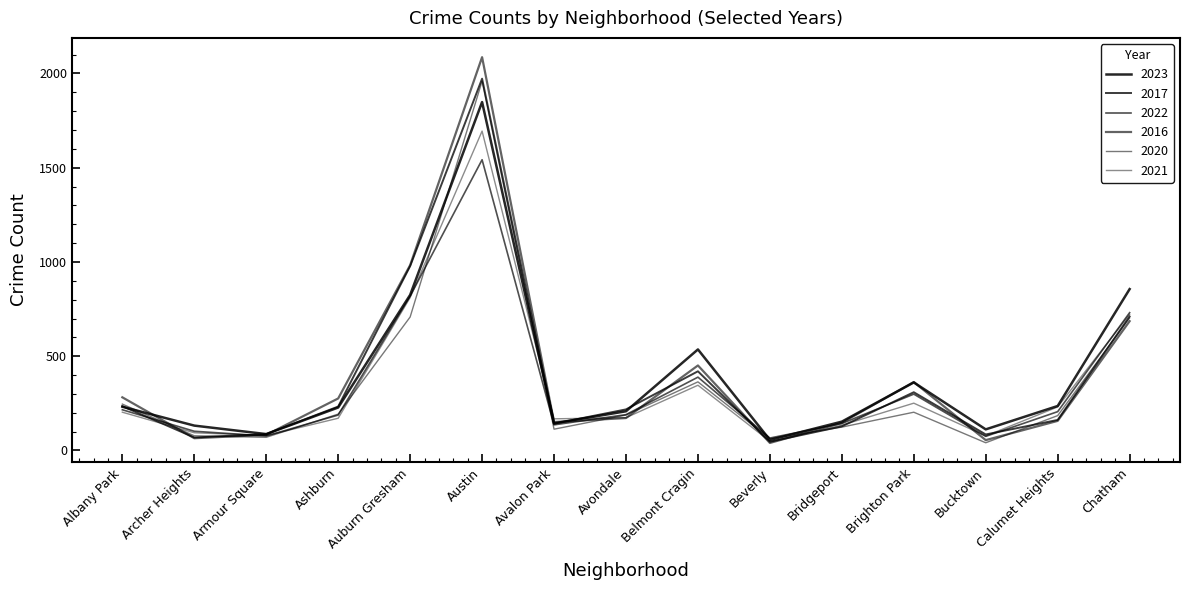

Read the 2021 value at Albany Park.

203